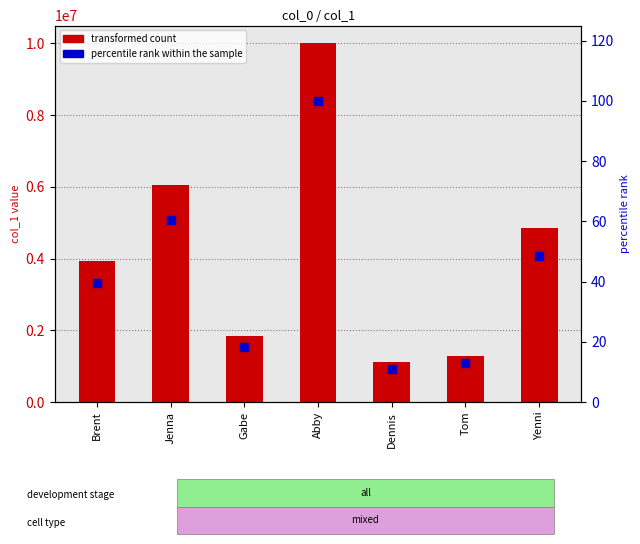

Which series contains the lowest Y value?

percentile rank within the sample